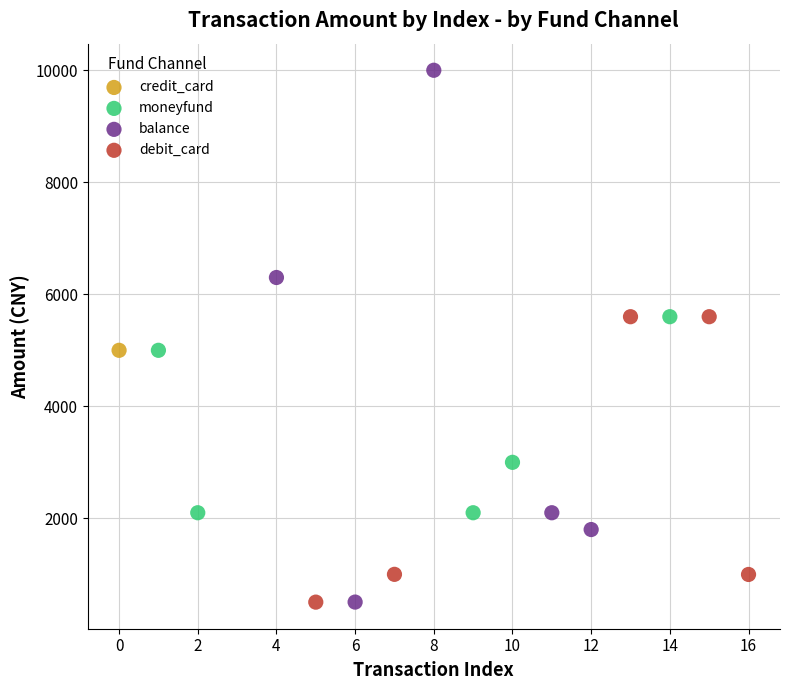

What are all the series names shown in the legend?

credit_card, moneyfund, balance, debit_card